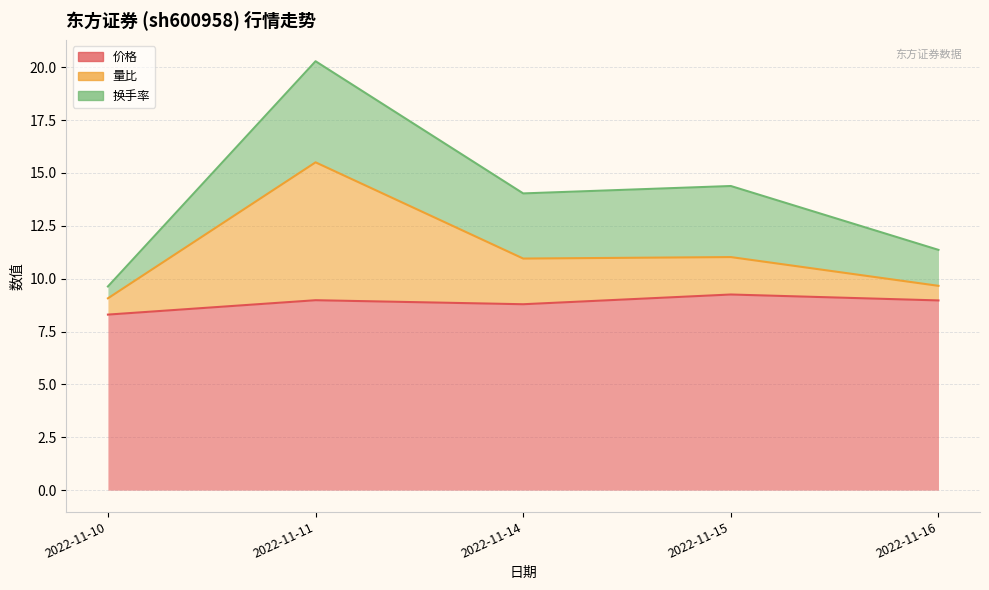

The 价格 series shows 9.2 at 2022-11-15. True or false?

True